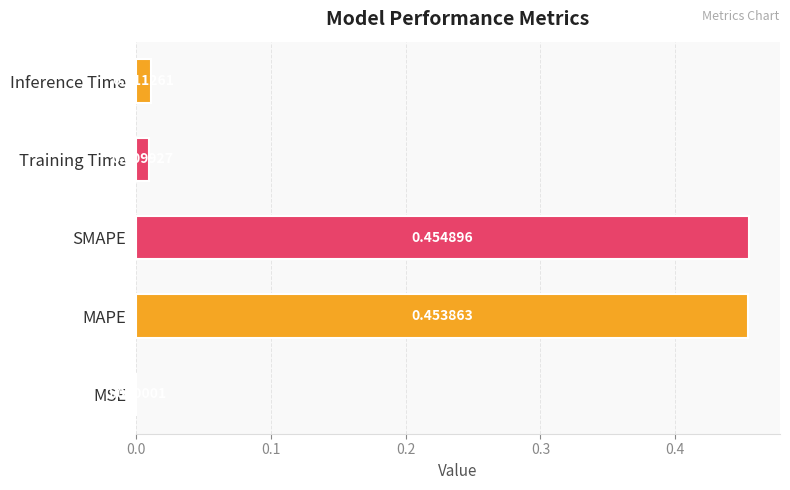

At which category does the chart reach its peak across all series?

SMAPE